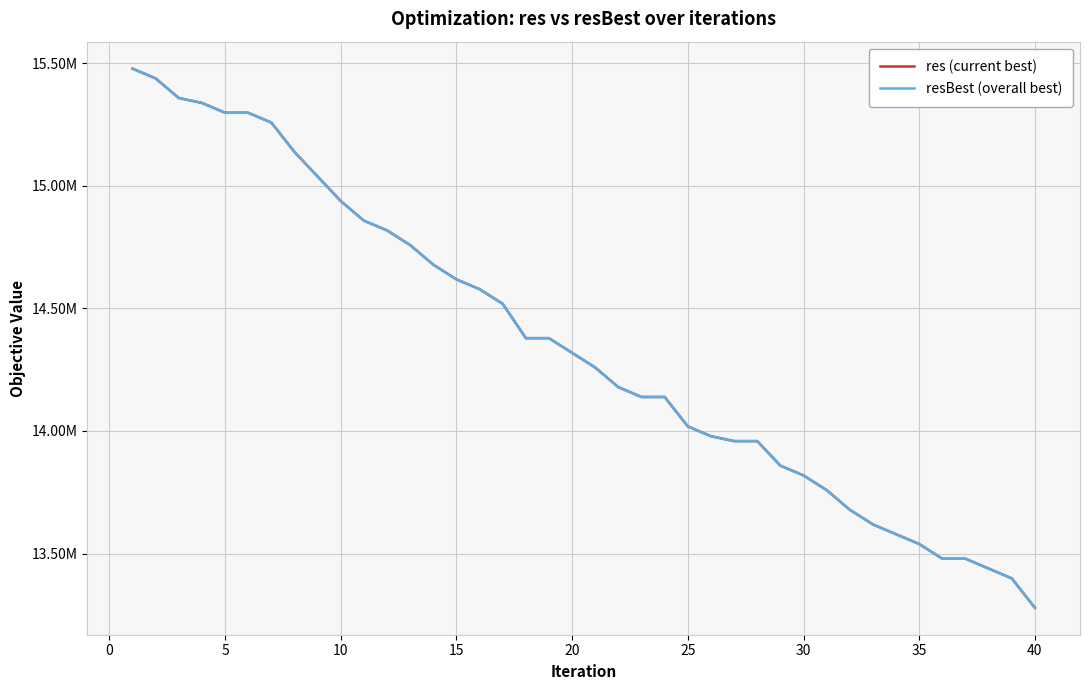

Does the chart display data point markers on the line(s)?

No